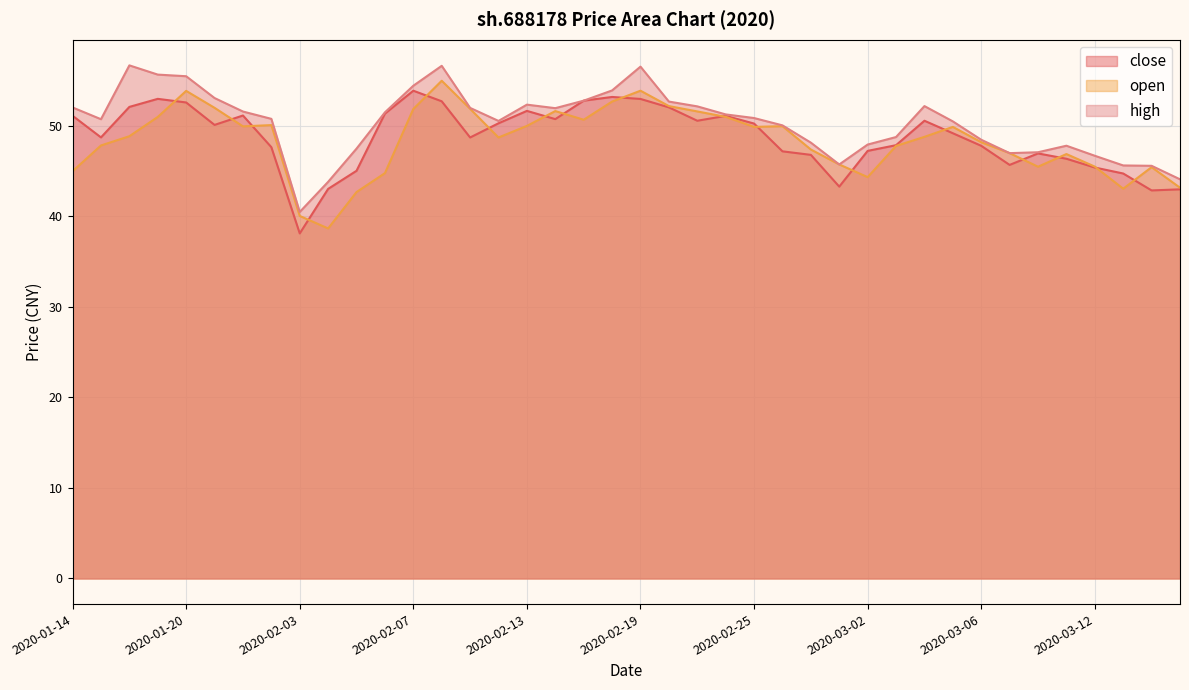

What is the difference between the maximum and minimum values in the high series?

16.2